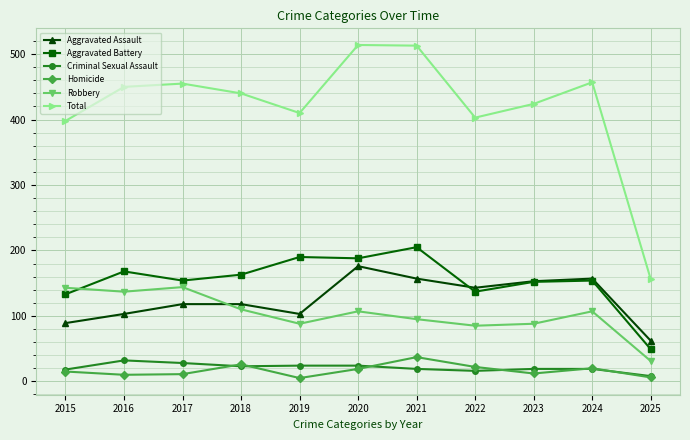

What is the maximum value for Robbery?

144